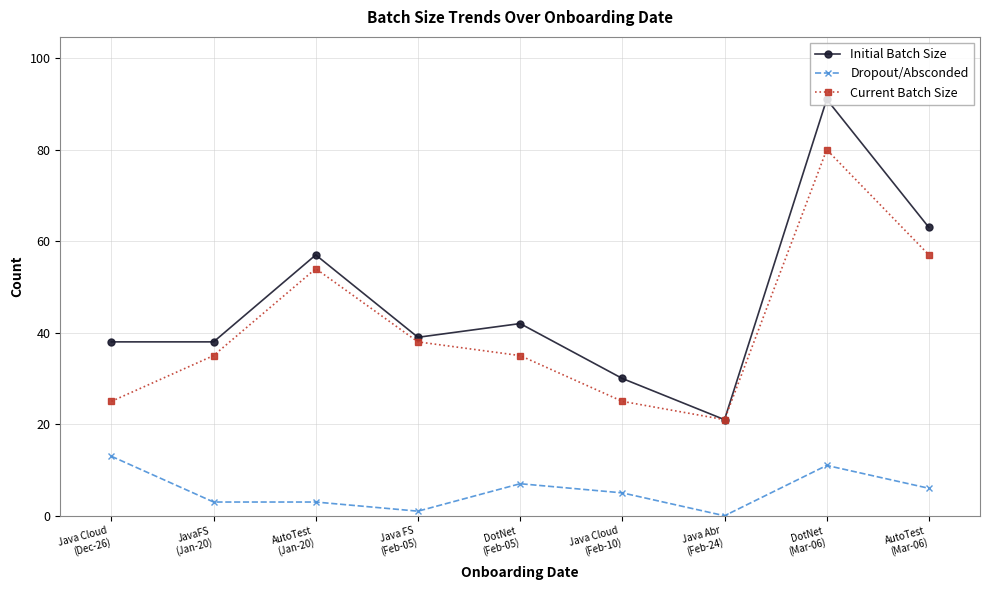

True or false: Initial Batch Size has more than 1 interior local peaks.

True